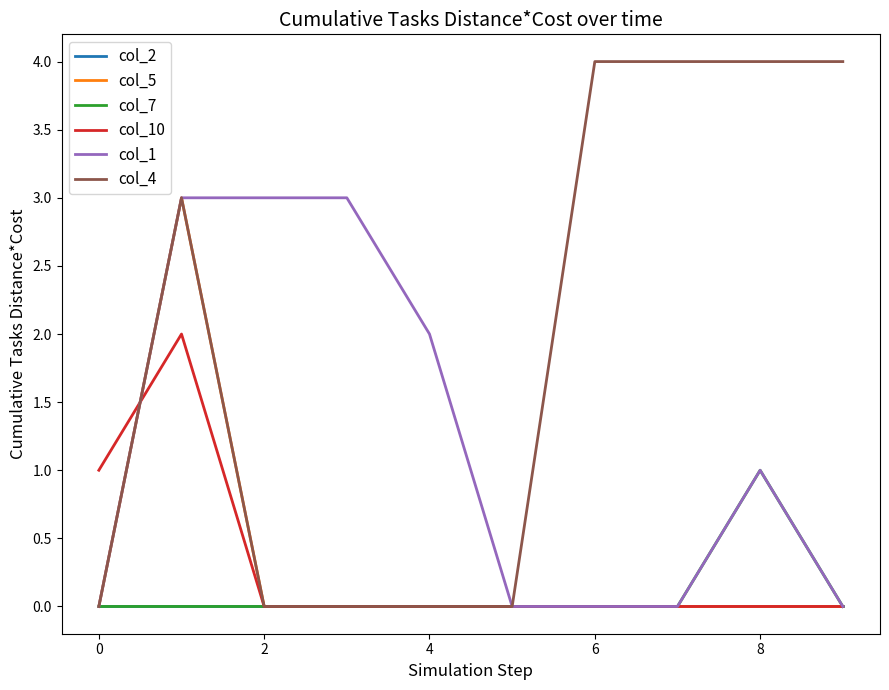

What is the greatest value displayed?

4